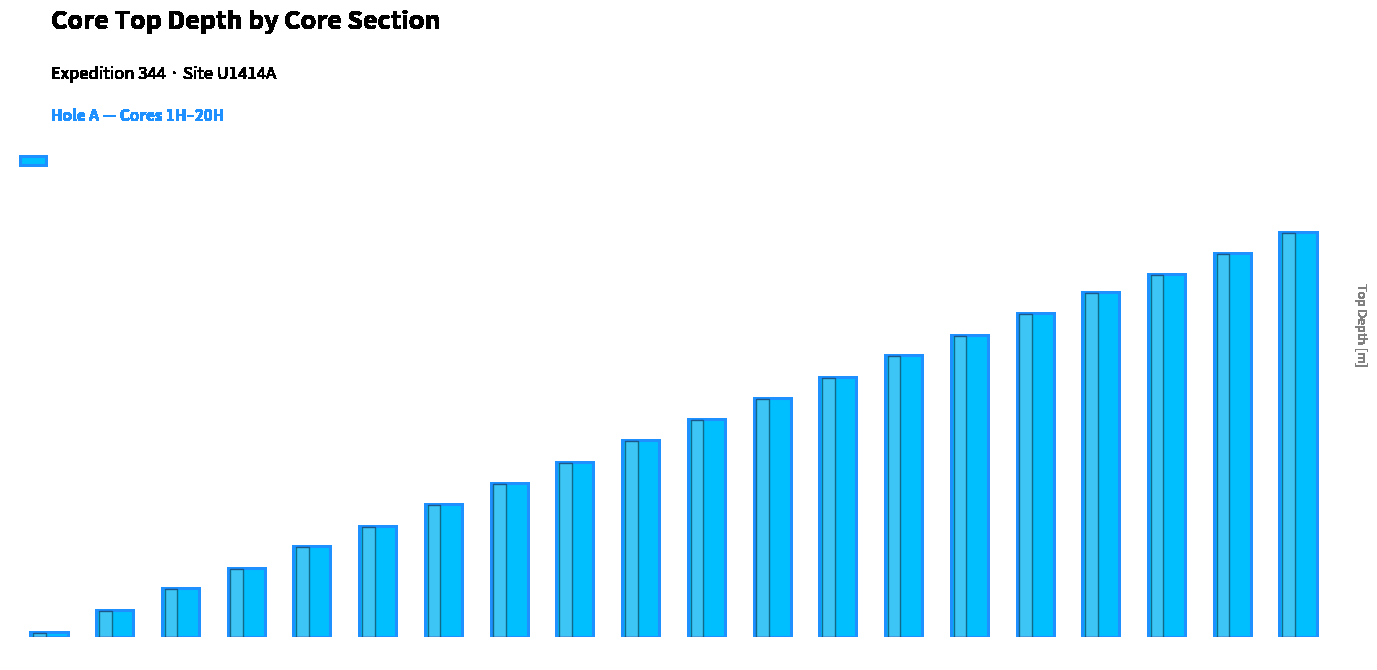

The value at 10H is 59.1. True or false?

False